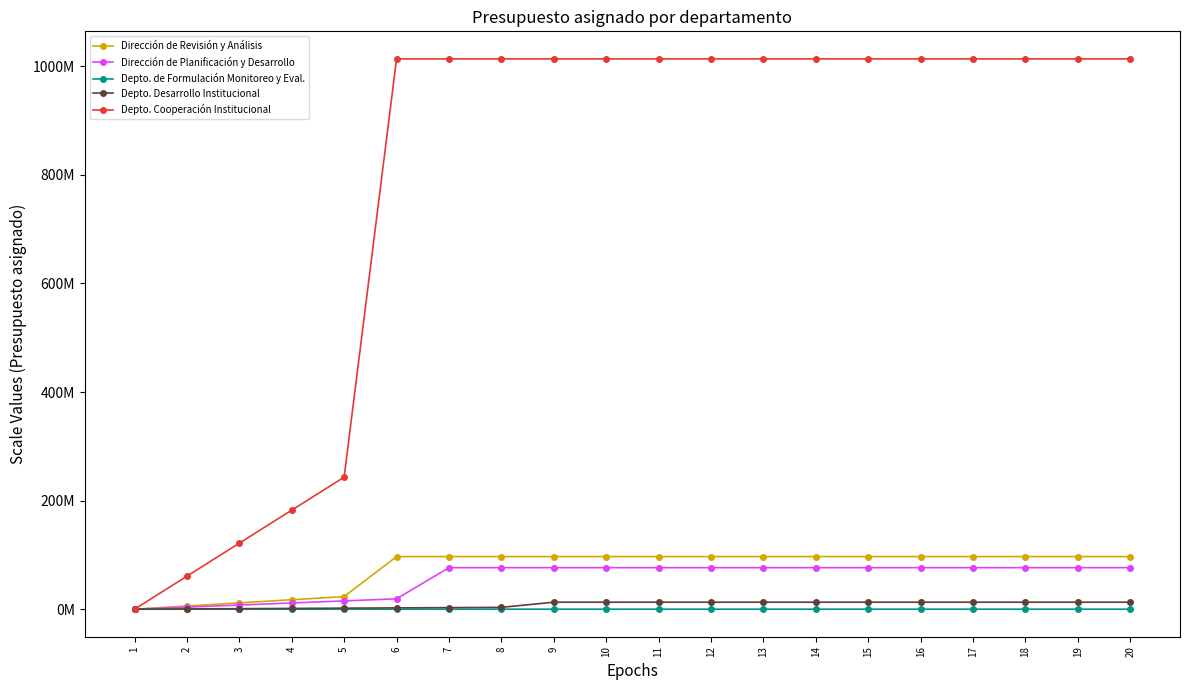

True or false: Dirección de Revisión y Análisis has more than 1 interior local peaks.

False